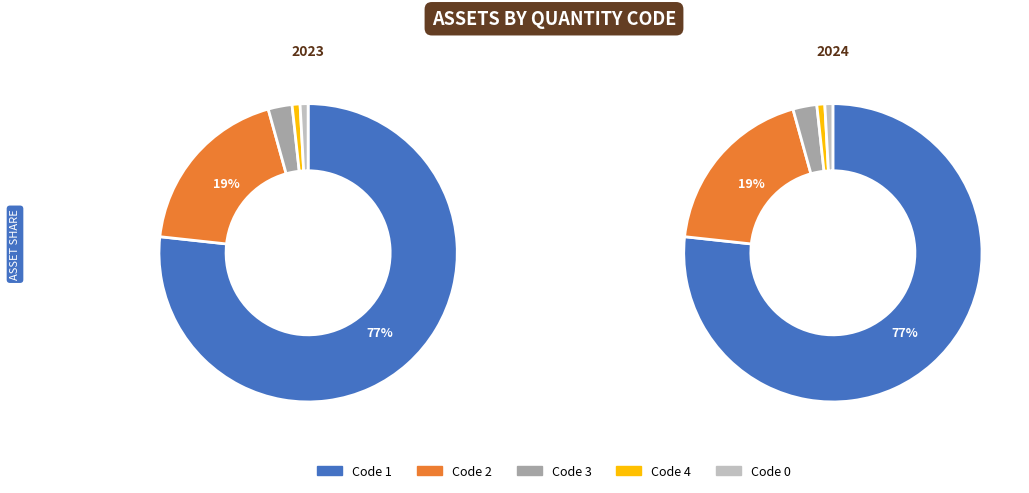

What is the smallest slice in the pie chart?

4